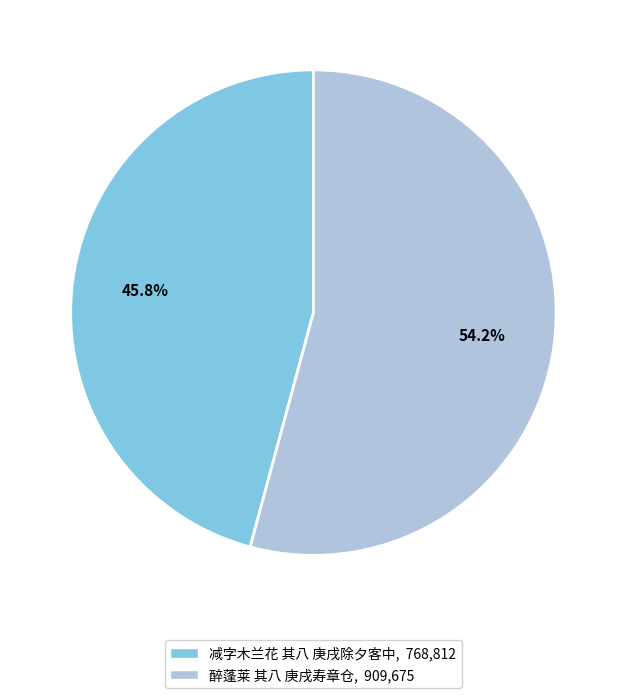

The 醉蓬莱 其八 庚戌寿章仓 slice represents 54% of the pie. True or false?

True